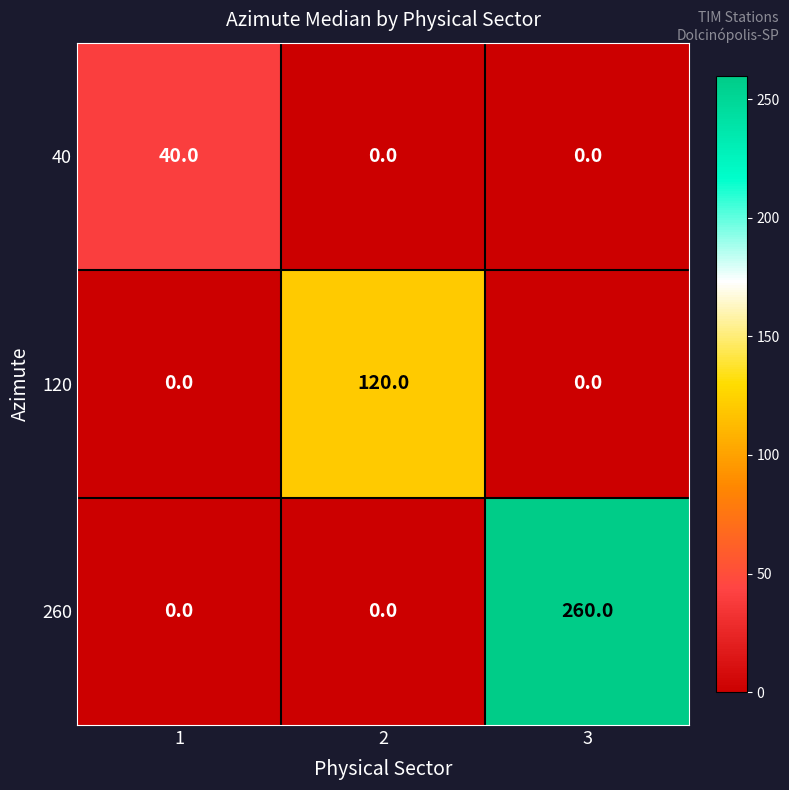

Reading left to right, list all the values displayed in this chart.

40: 1=40	2=0	3=0
120: 1=0	2=120	3=0
260: 1=0	2=0	3=260